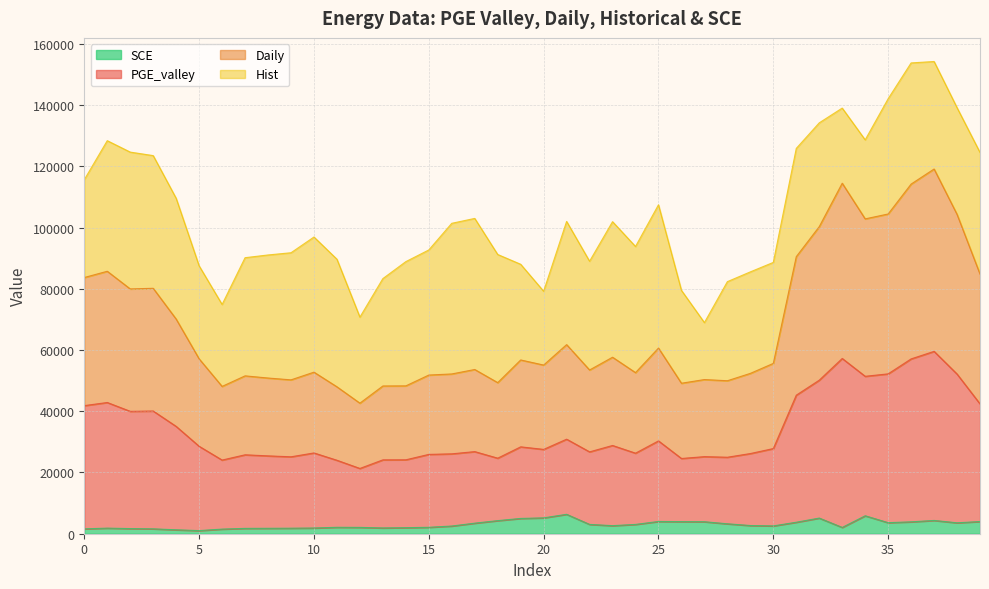

Between 29 and 24, which is larger?

24